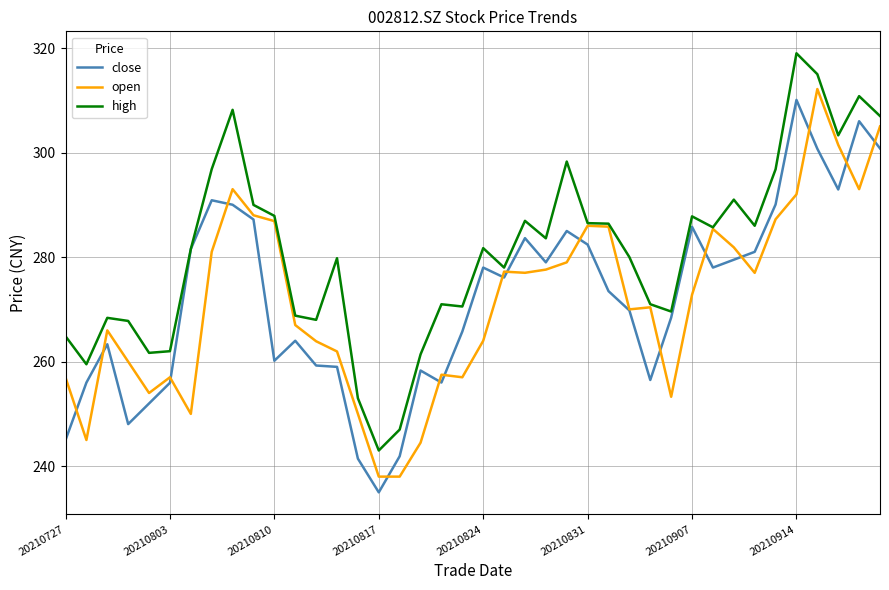

Which series has the largest total across all categories?

high